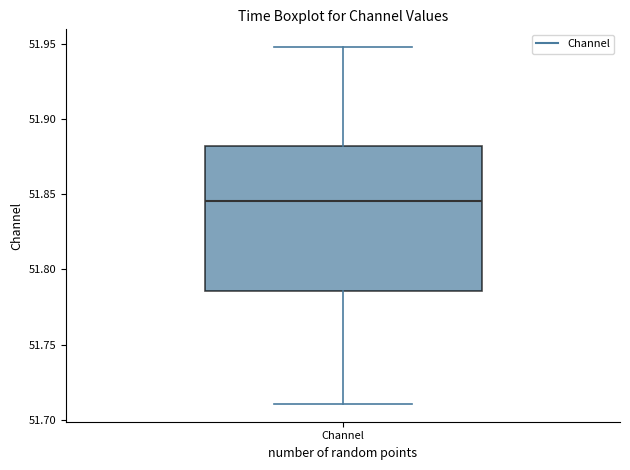

Where is the upper edge of the box for Channel on the y-axis? The values are not printed on the chart, so give them approximately, as read against the axis.

51.880